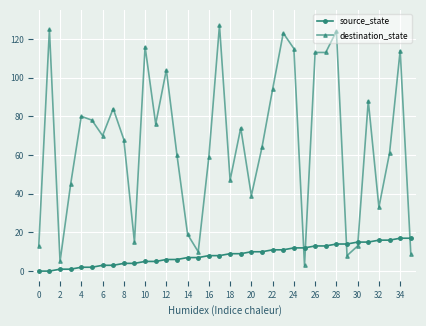

What is the difference between the maximum and minimum values in the destination_state series?

124